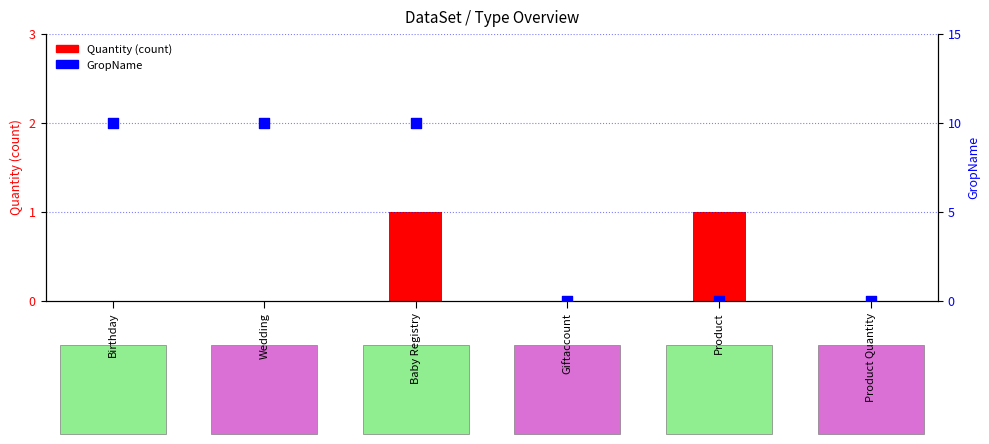

Is the value of Quantity at Wedding greater than the value of GropName at Product?

No